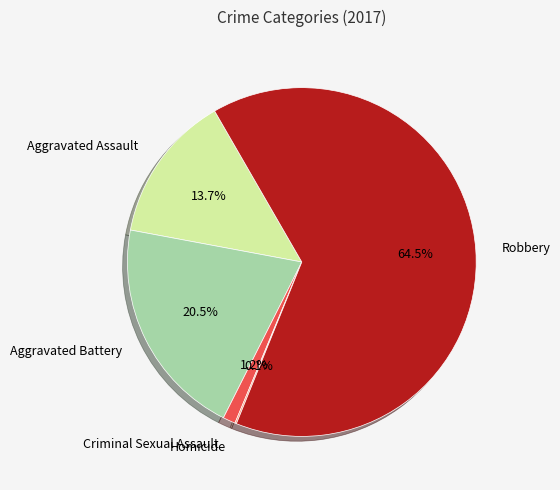

How much of the chart is everything except Criminal Sexual Assault?

98.8%